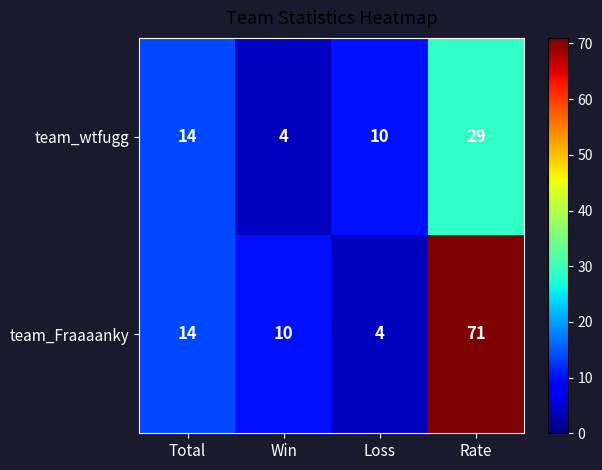

At which category is the sum across all series the highest?

Rate